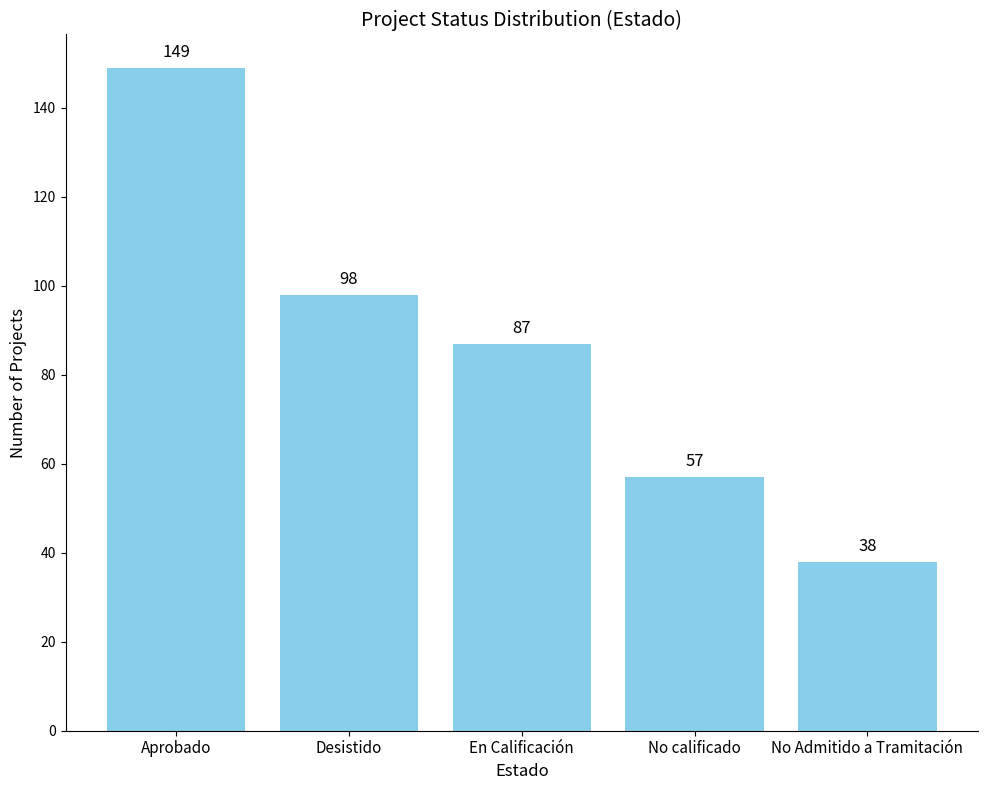

Count the number of categories in the chart.

5